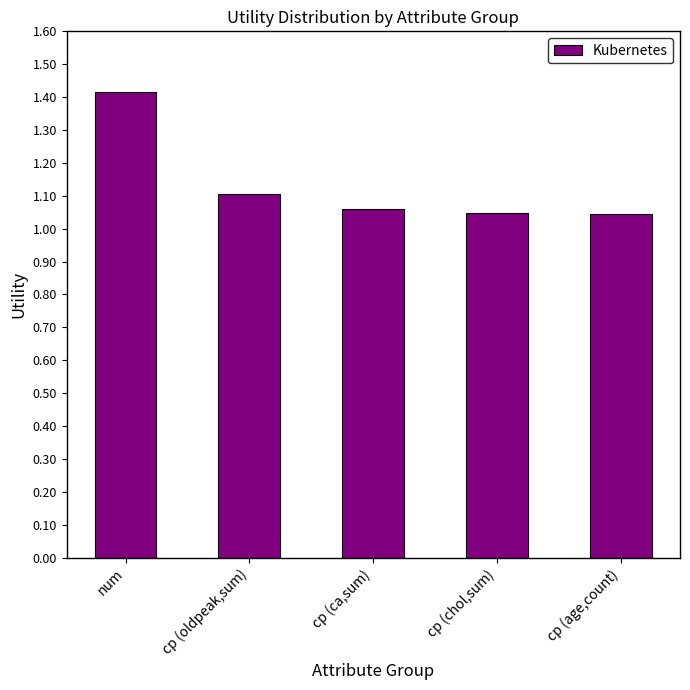

What is the difference between the values at cp (oldpeak,sum) and cp (age,count)?

0.1